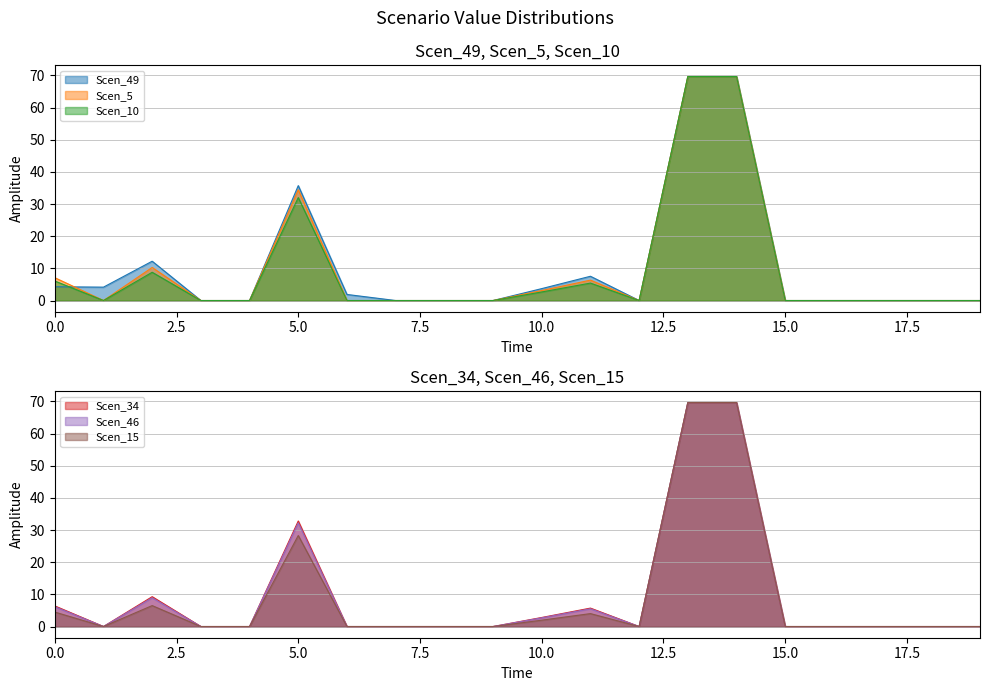

True or false: Scen_34 has more than 1 points higher than both neighbors.

True